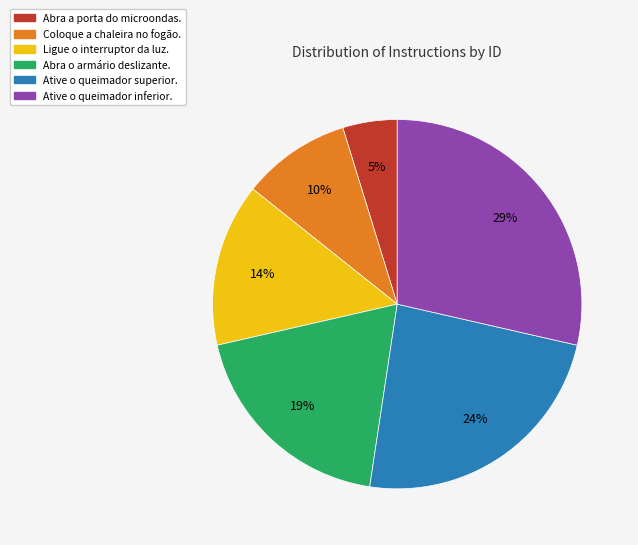

Which category has the biggest portion of the pie?

Ative o queimador inferior.